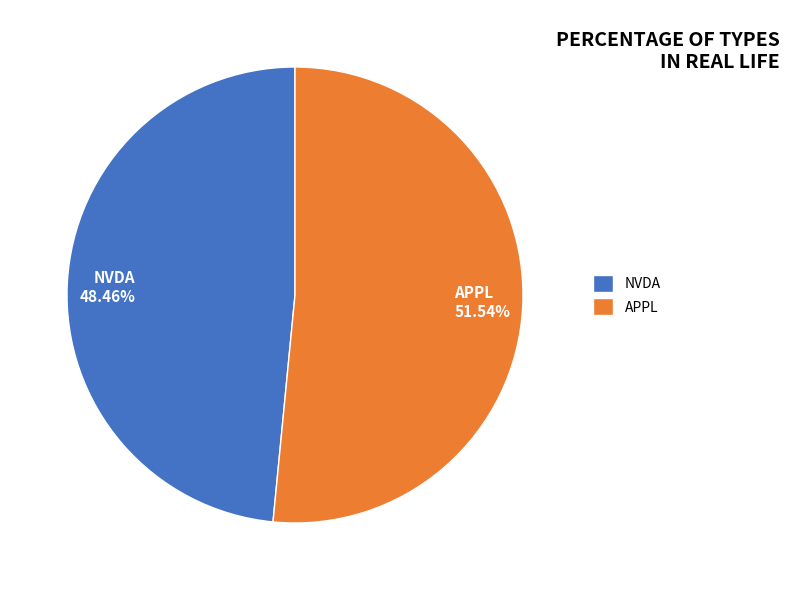

Which category has the biggest portion of the pie?

APPL